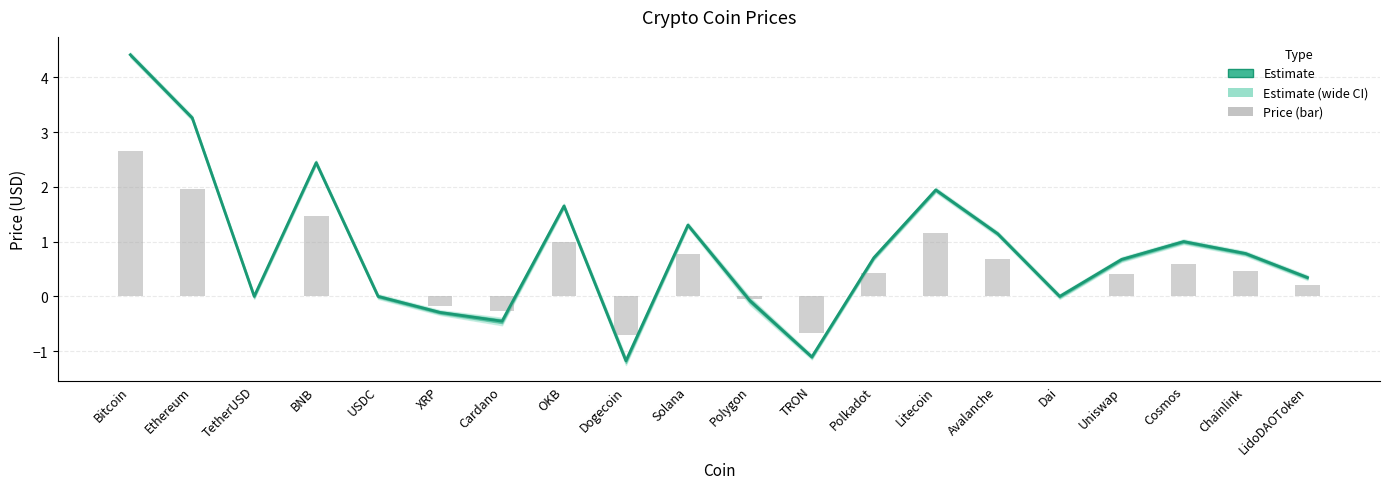

How many negative values does the Price (bar) series have?

6